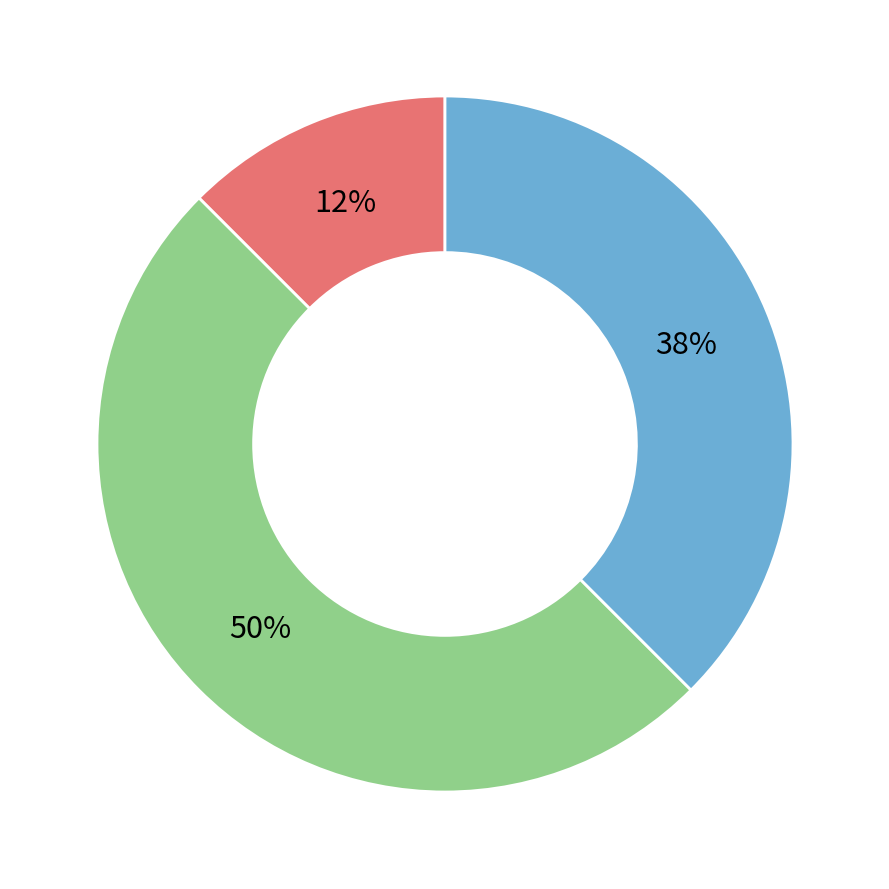

To the nearest percent, what is the average slice percentage?

33%